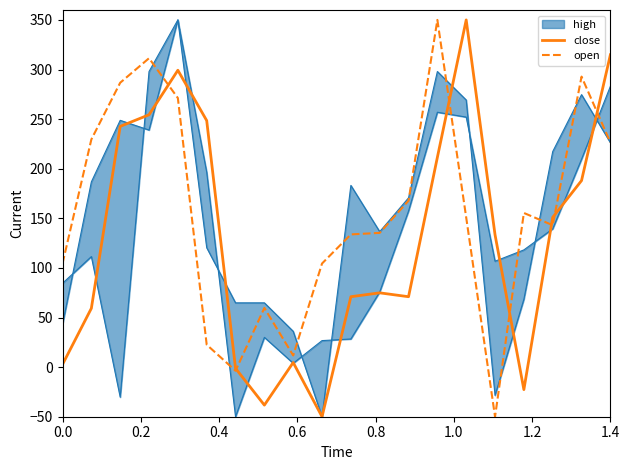

At how many categories does at least one series exceed 203?

9